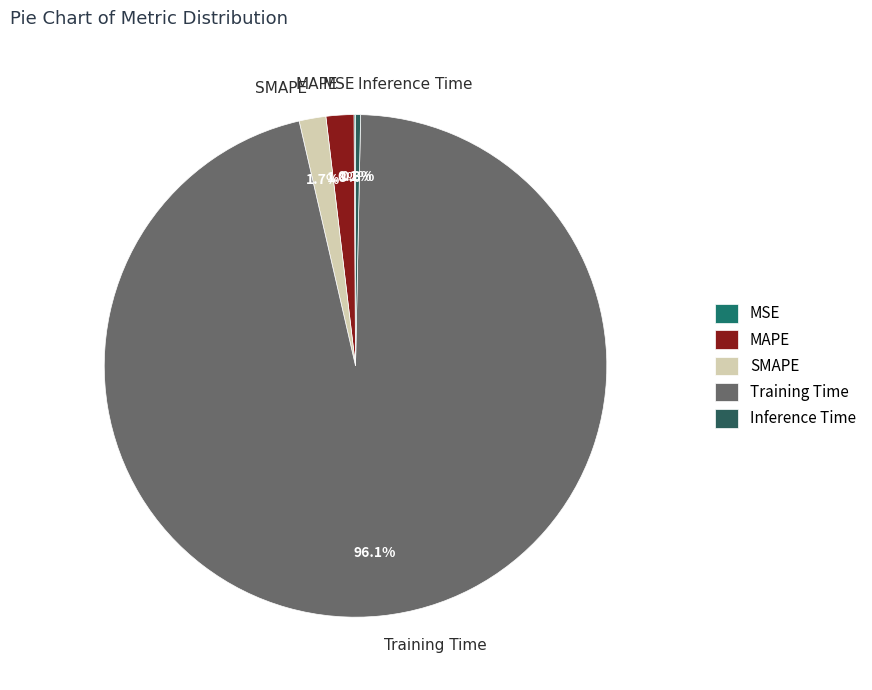

Which slice is the largest?

Training Time